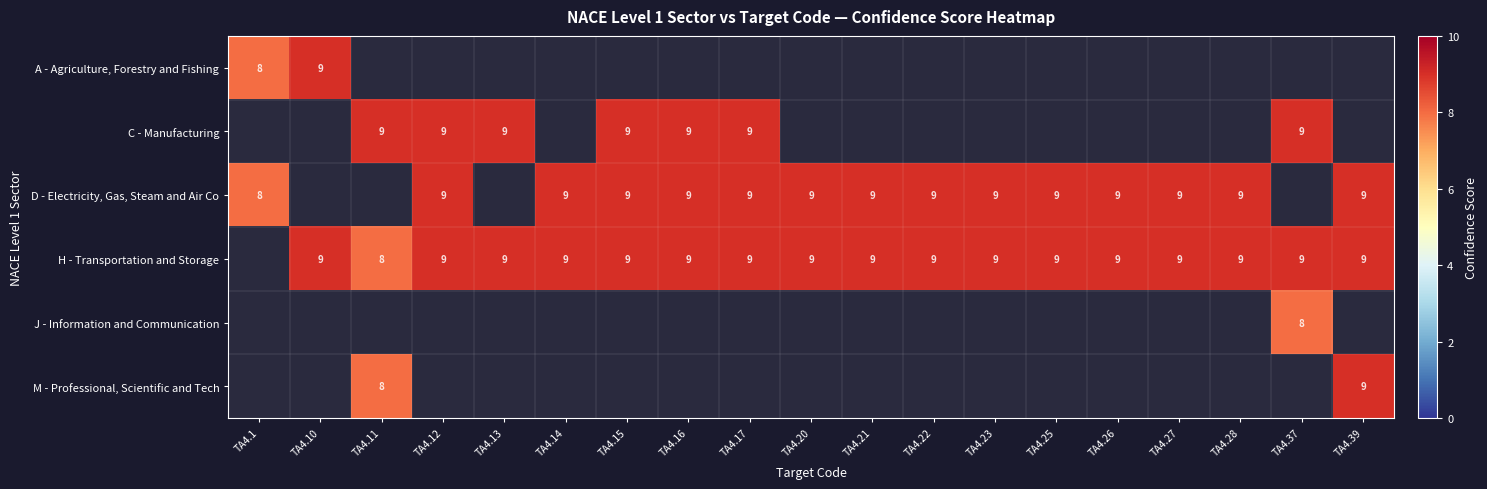

Is it true that H - Transportation and Storage equals 3 at TA4.17?

False